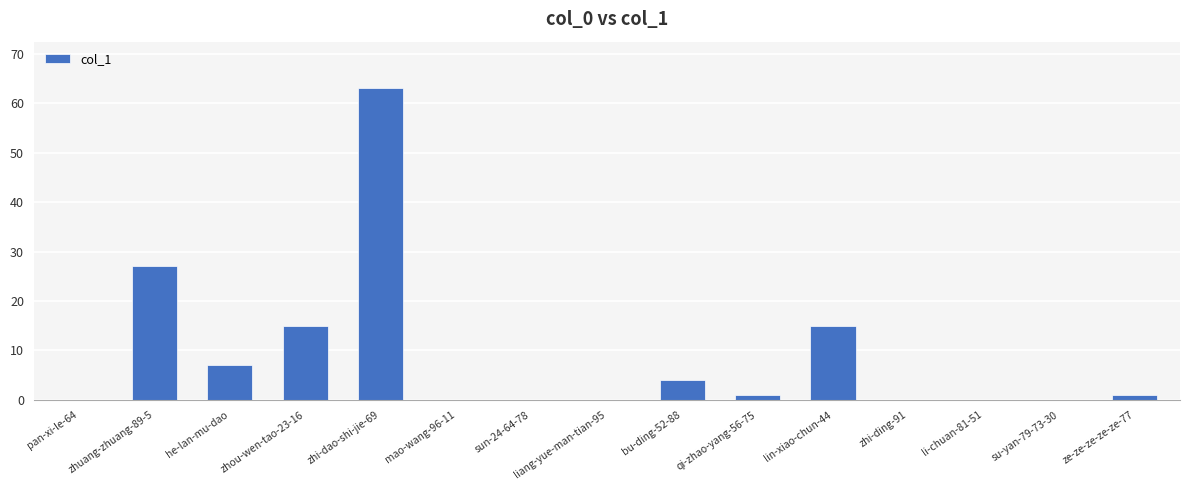

Is it true that the value at lin-xiao-chun-44 is 8?

False